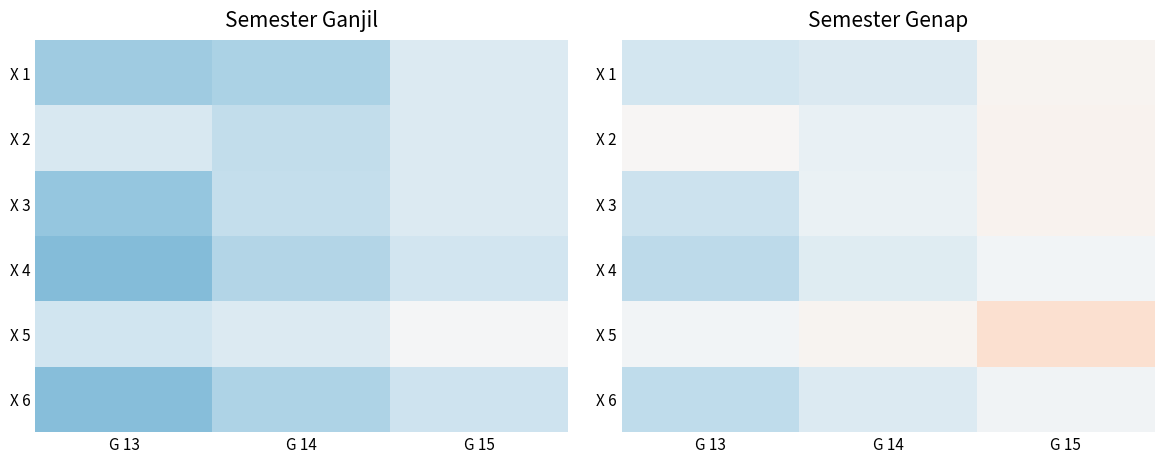

The X 5 series shows 123.7 at G 15. True or false?

False